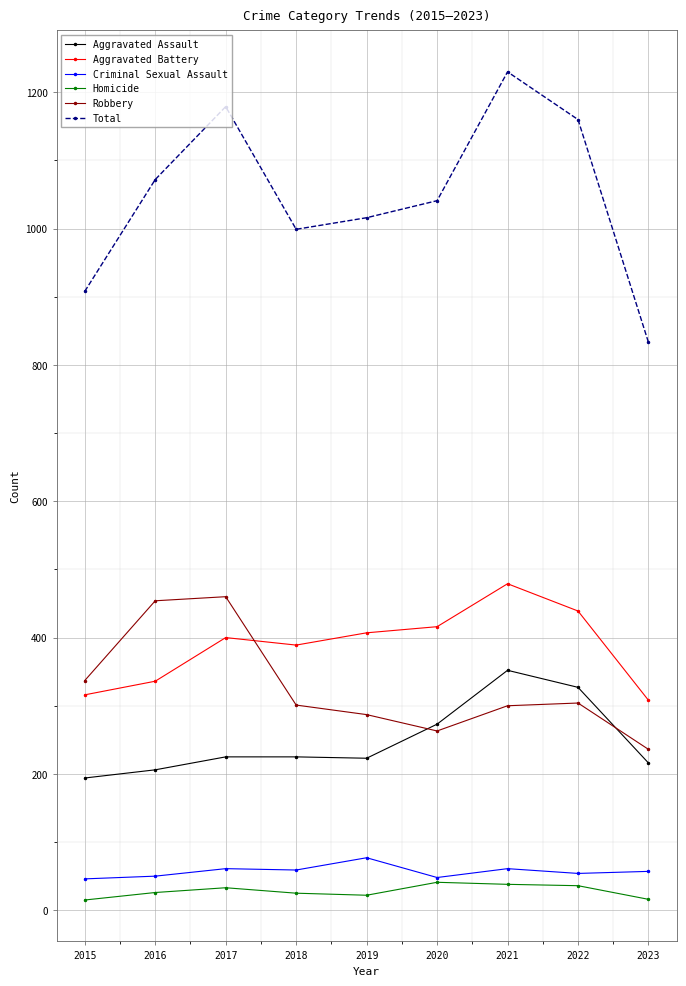

What is the total value across all series at 2022?

2320